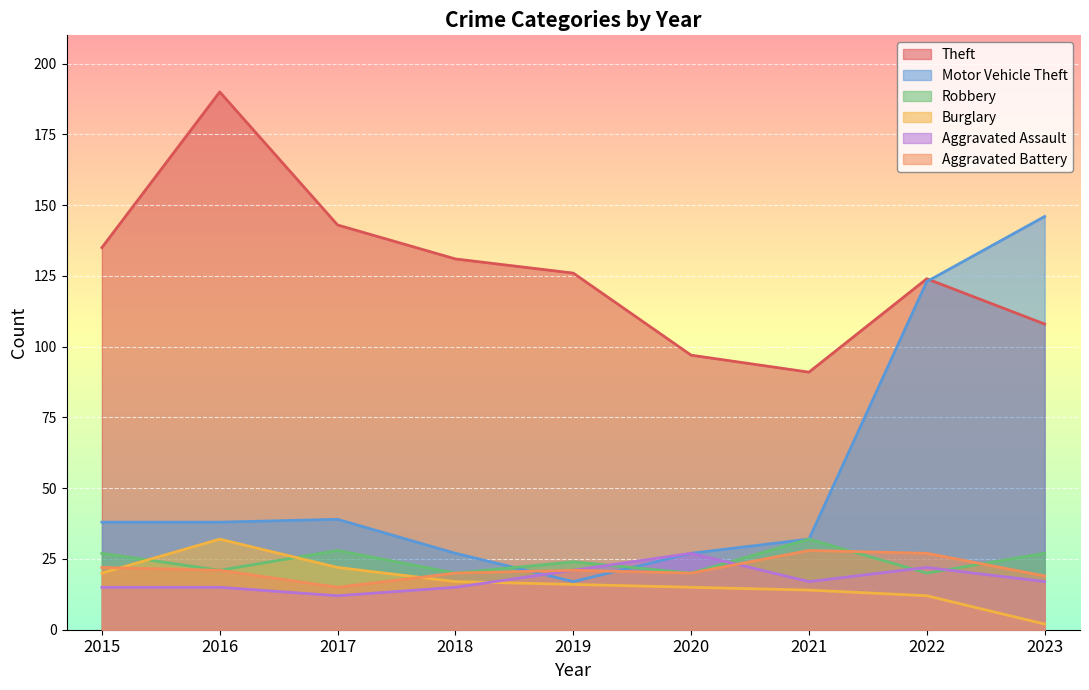

In Theft, how many points are lower than both neighbors (excluding endpoints)?

1